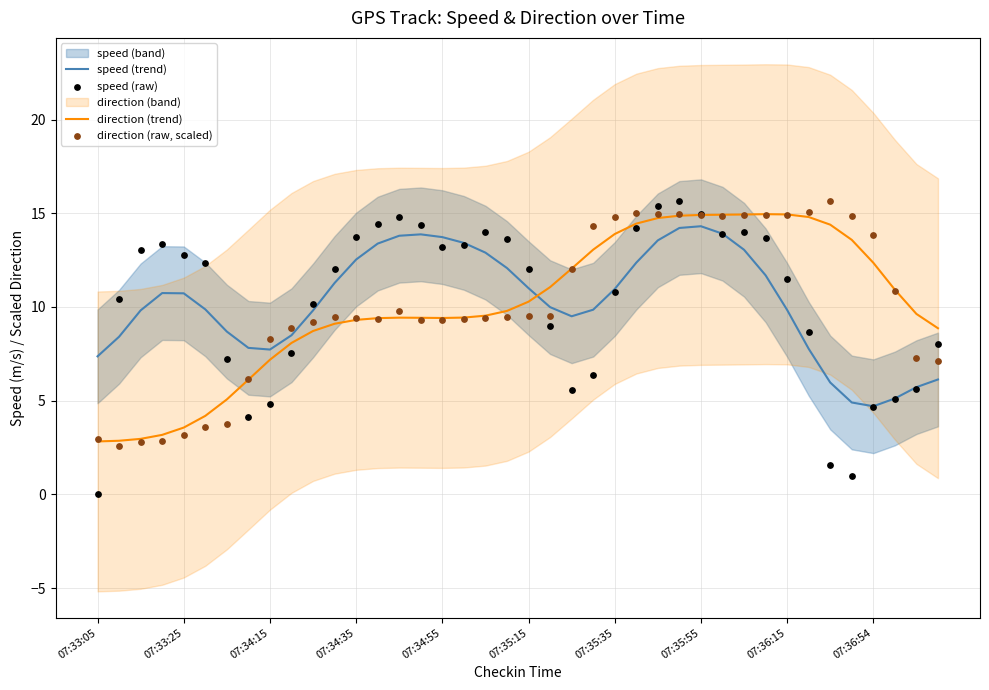

Which series has the largest total across all categories?

speed (trend)